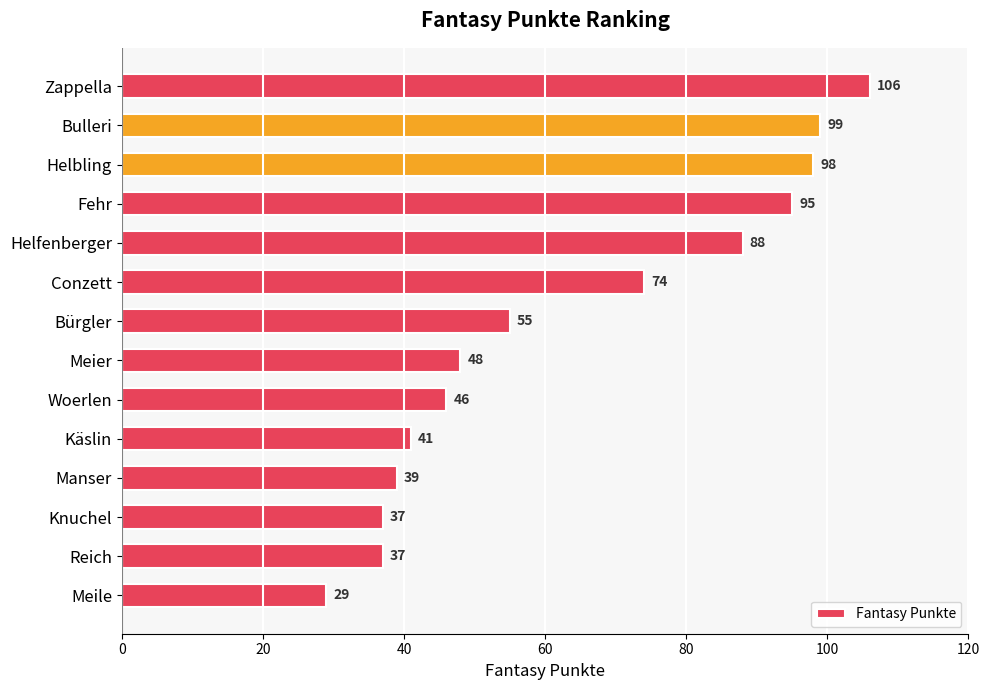

What is the difference between the maximum and minimum values?

77